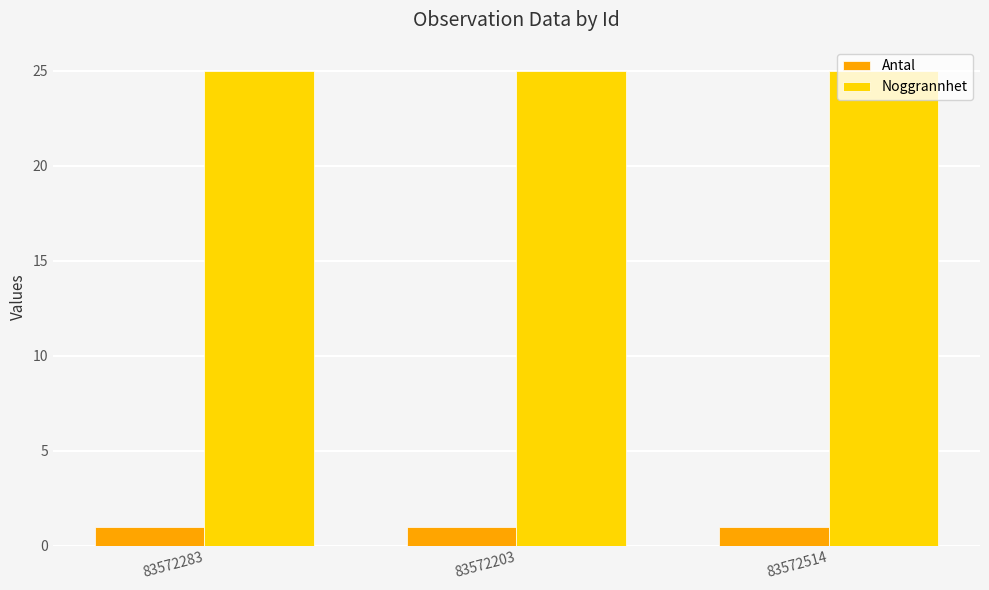

Is it true that Noggrannhet equals 25 at 83572283?

True